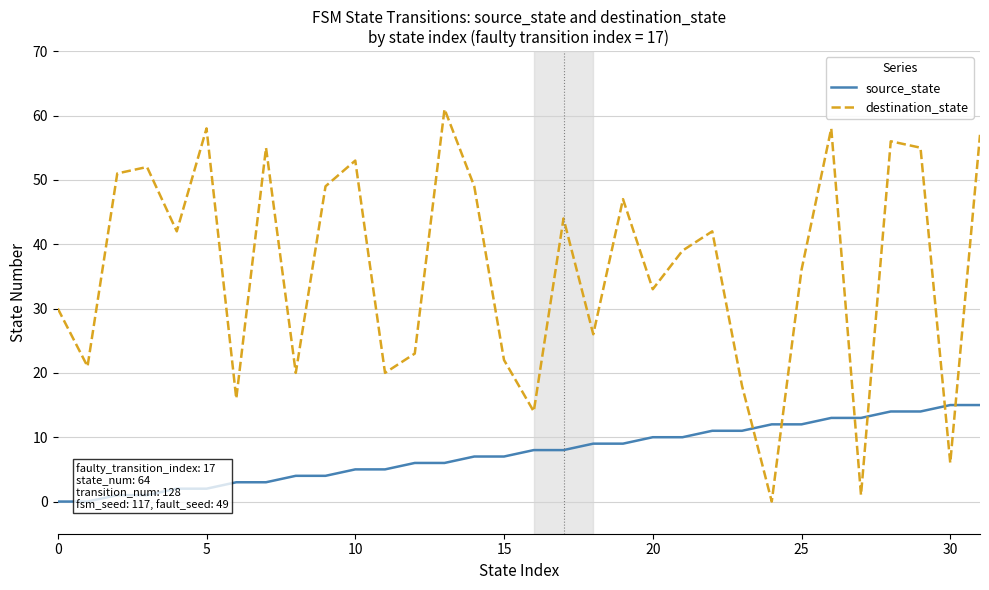

What is the average value of the source_state series?

8